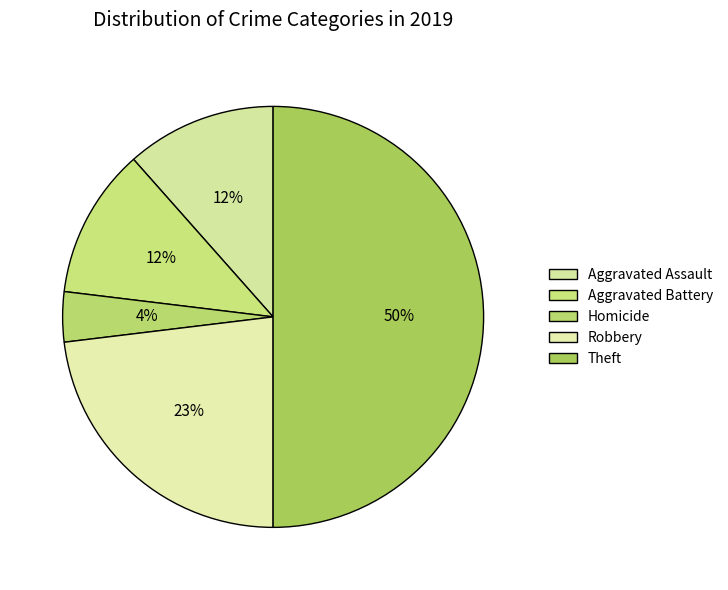

What is the largest slice in the pie chart?

Theft